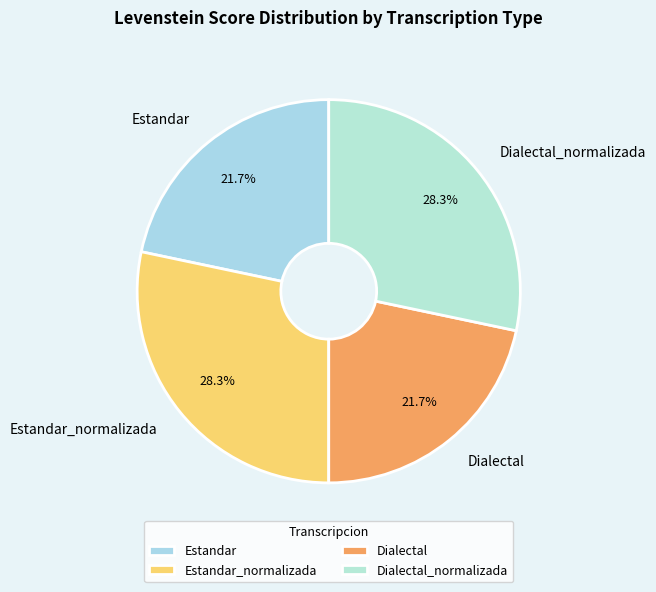

What percentage is NOT represented by Dialectal?

78.3%